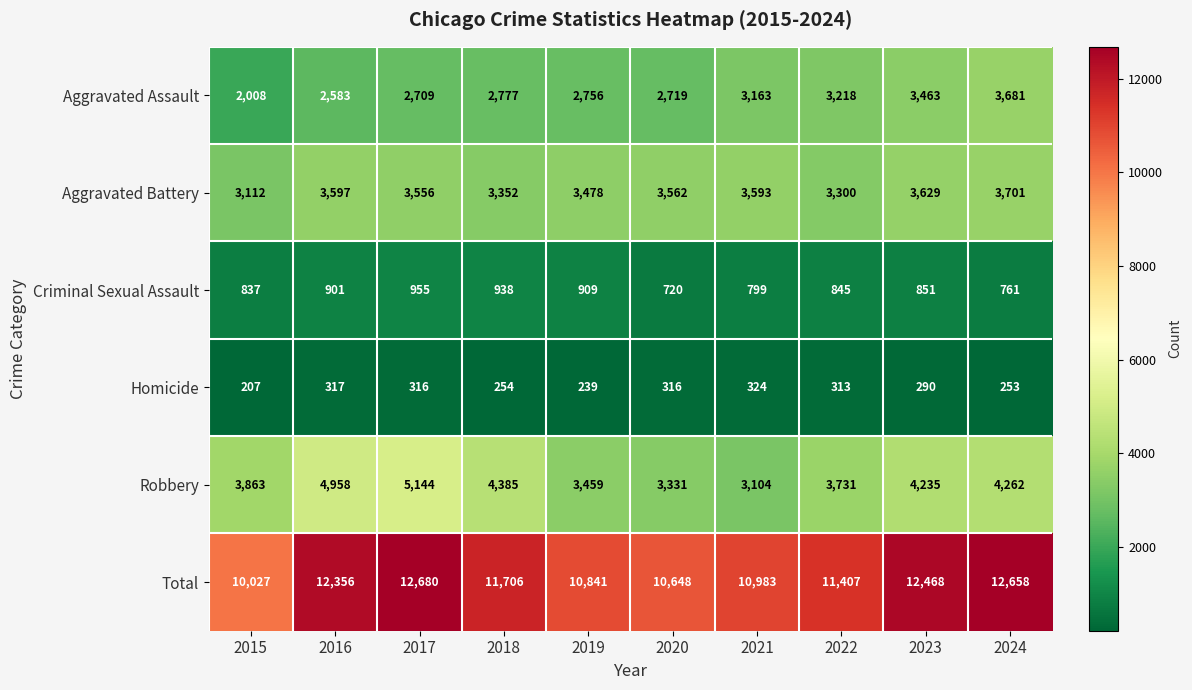

Which series has the widest spread of values?

Total